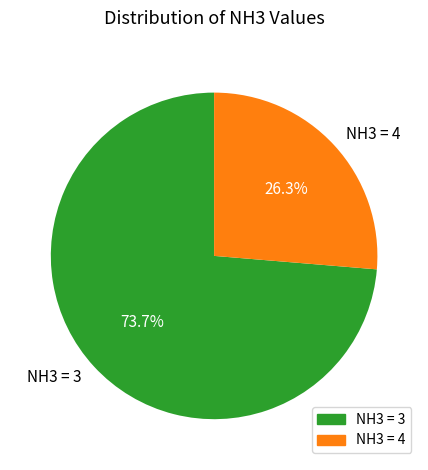

Which category has the biggest portion of the pie?

NH3 = 3